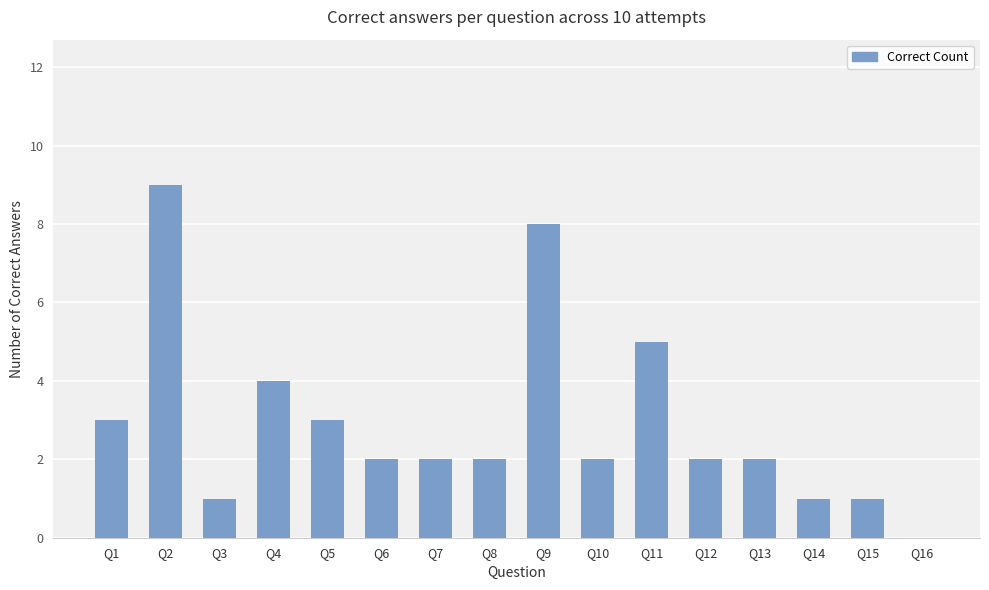

The value at Q15 is 1. True or false?

True